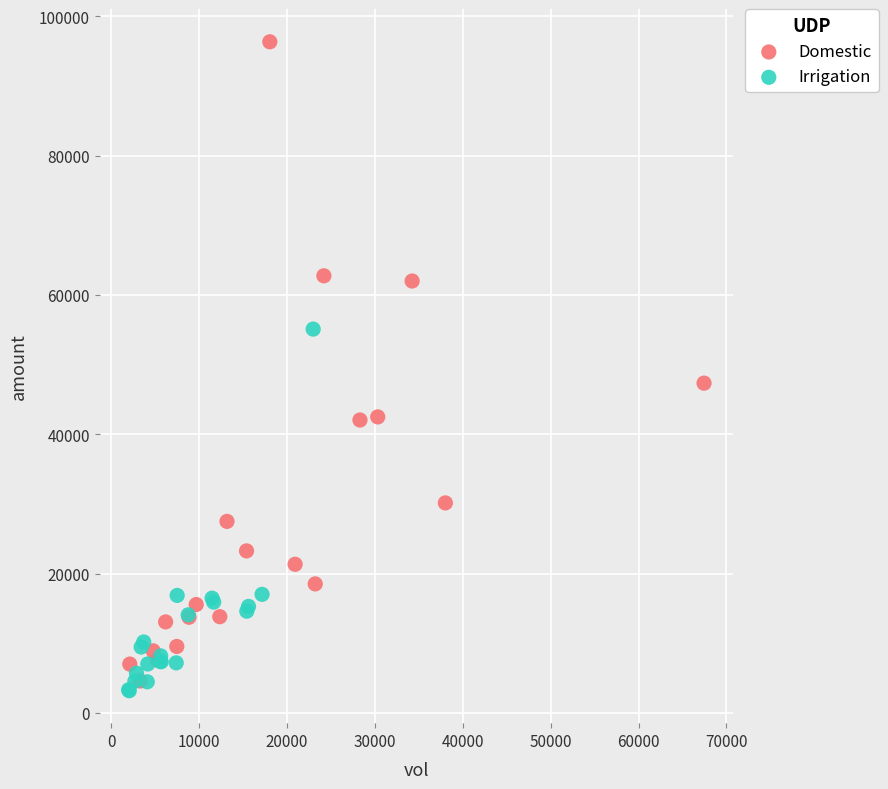

What are all the series names shown in the legend?

Domestic, Irrigation